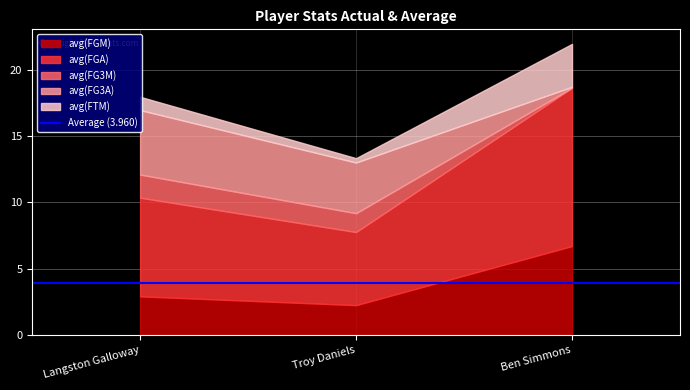

What is the value of the avg(FGM) point at the 1st from the left?

2.9